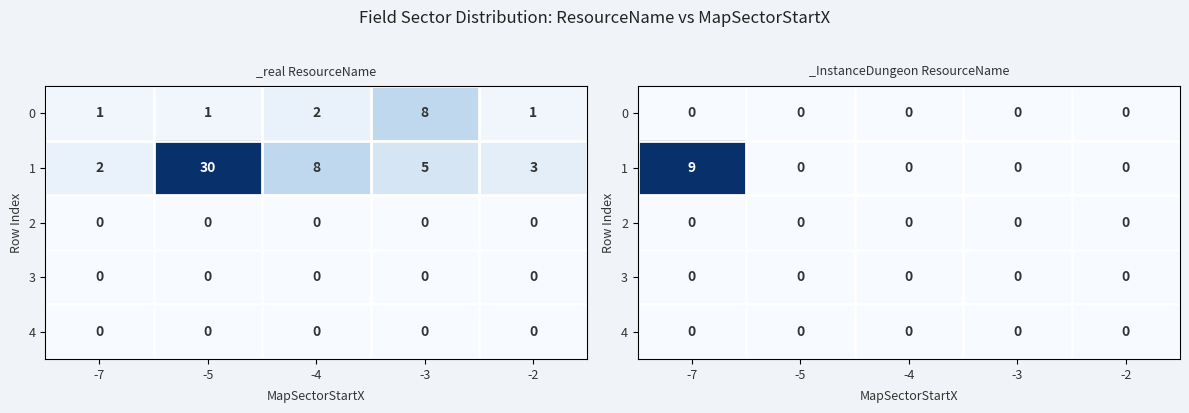

Rank the series by their maximum value, from highest to lowest.

1, 0, 2, 3, 4